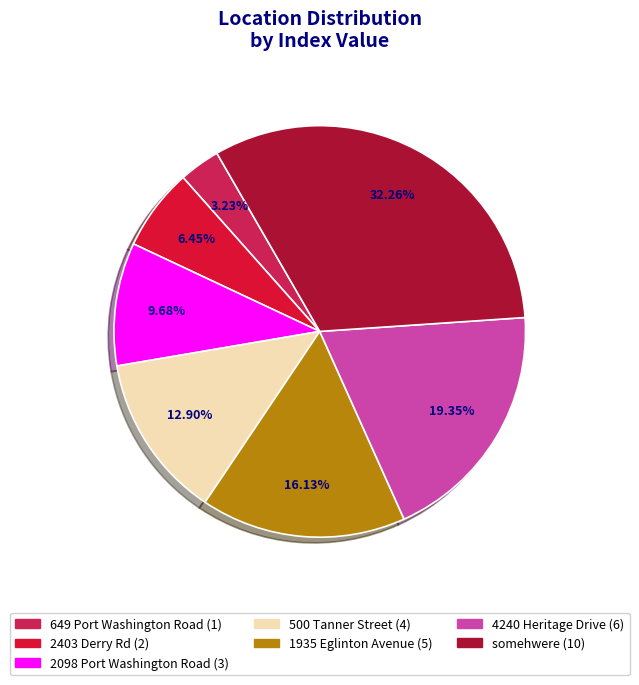

The 4240 Heritage Drive slice represents 25% of the pie. True or false?

False